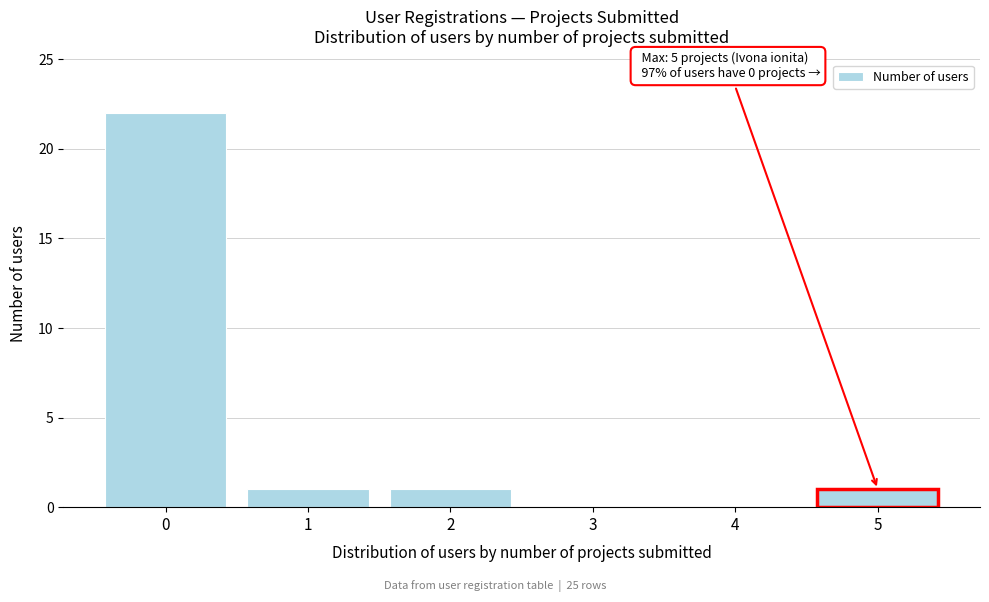

Over which range of the x-axis is the bar tallest?

-0.5 to 0.5